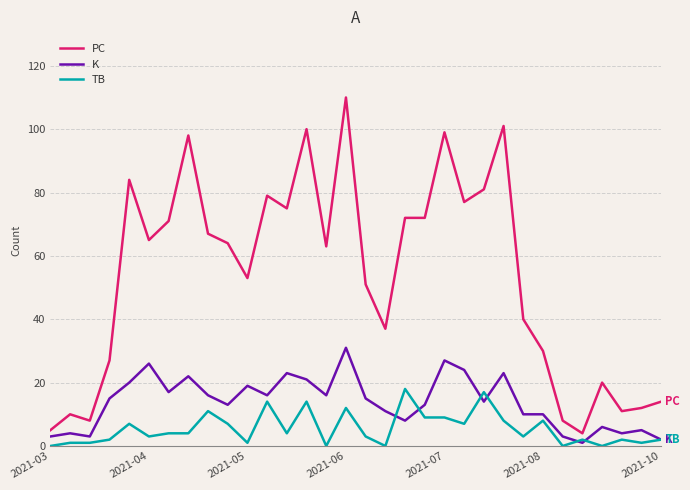

True or false: TB and PC intersect in this chart.

False